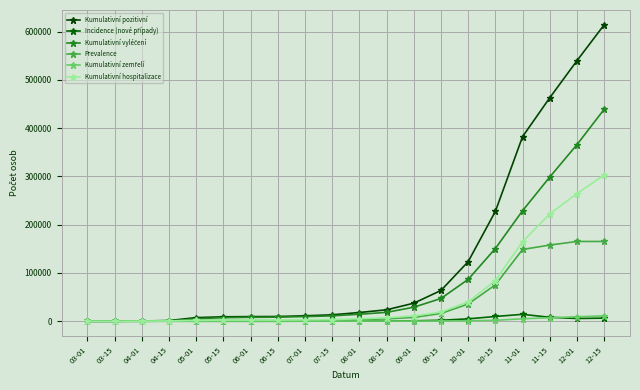

True or false: Kumulativní pozitivní and Incidence (nové případy) cross at least once.

False